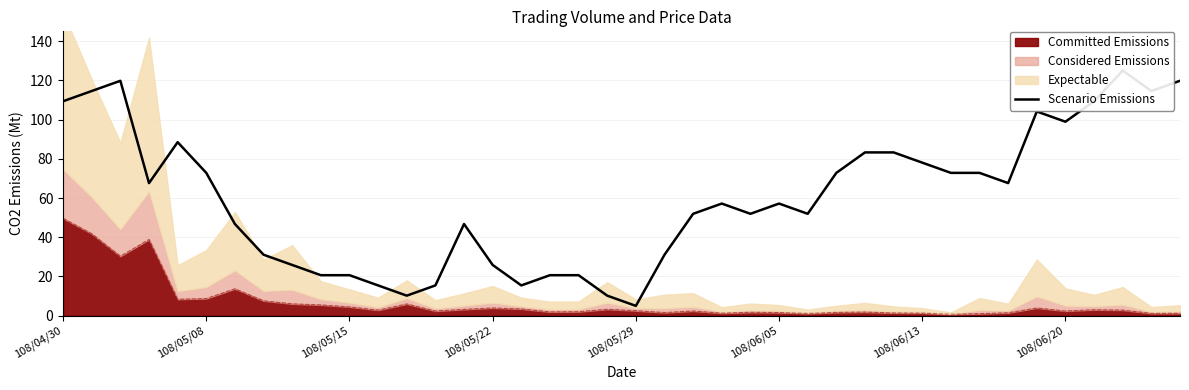

Approximately how many times larger is the value at 12 compared to 31?

0.1